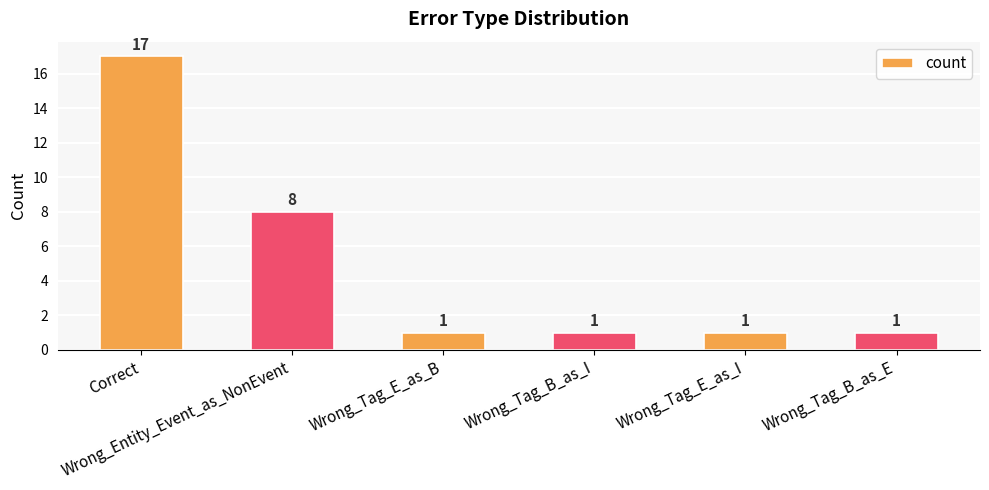

What is the maximum value shown in the chart?

17